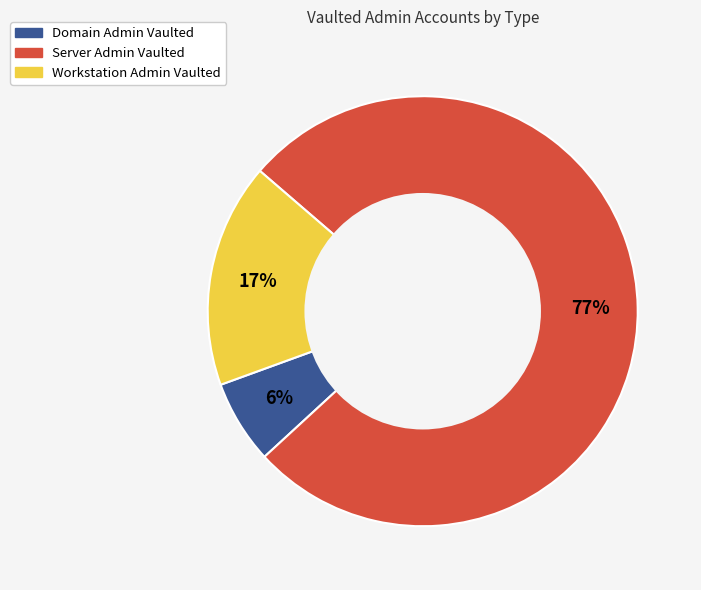

To the nearest percent, what is the average slice percentage?

33%